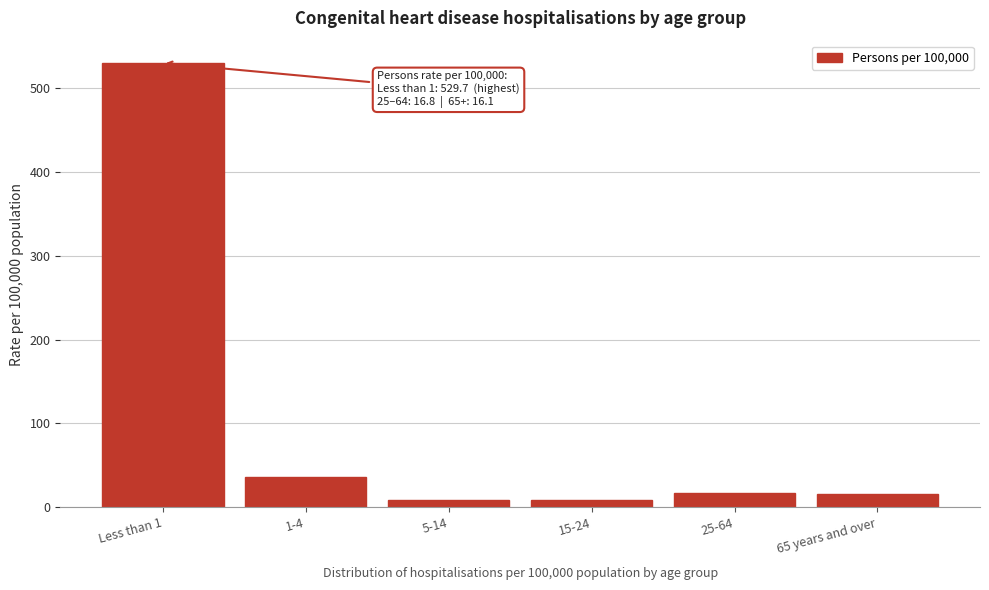

Is it true that the value at 65 years and over is 16.1?

True